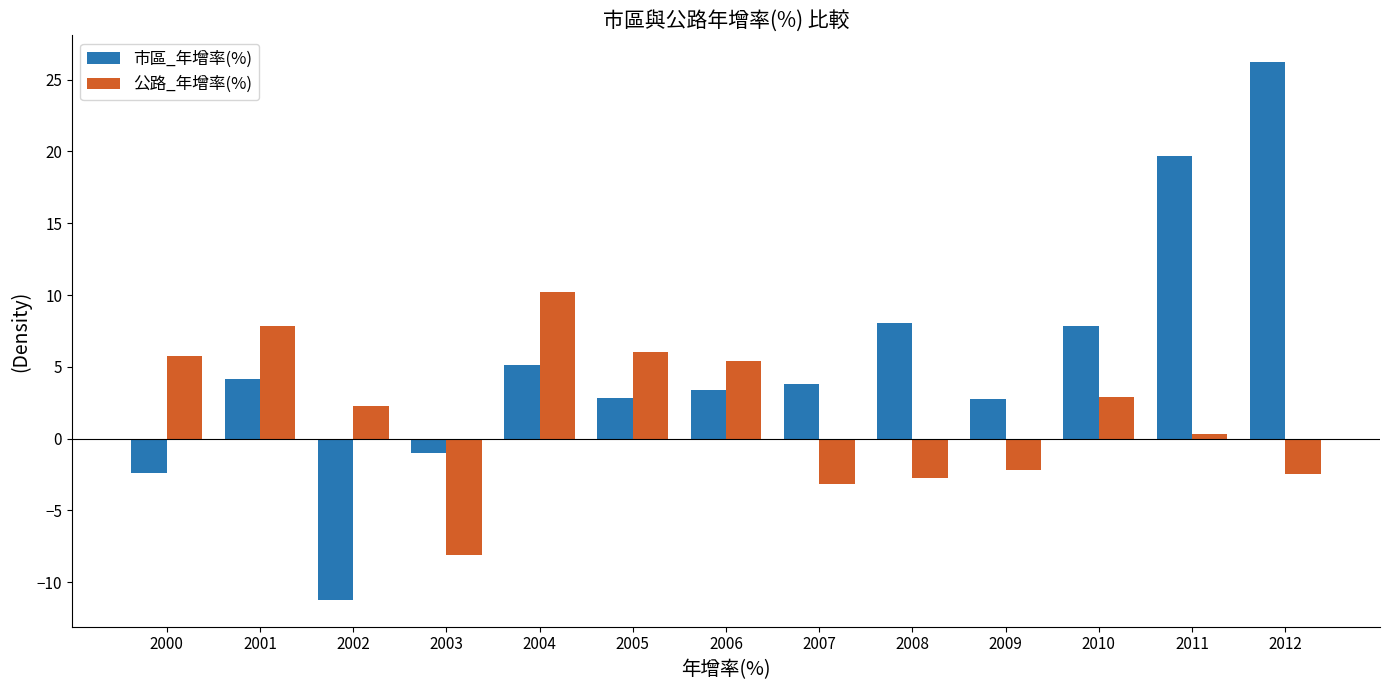

True or false: 市區_年增率(%) has a value of 26.2 at 2012.

True